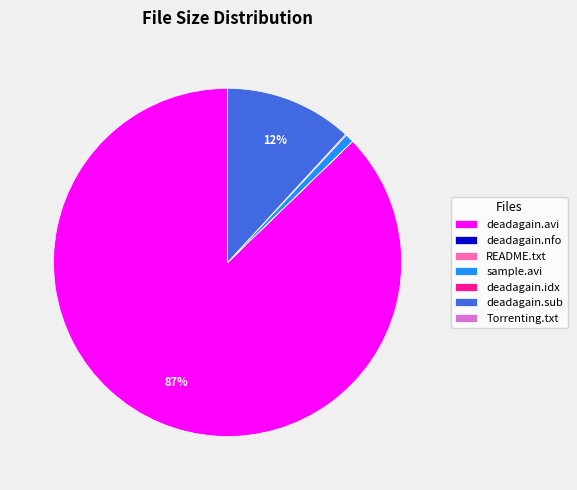

Is it true that sample.avi is 1% of the pie?

True